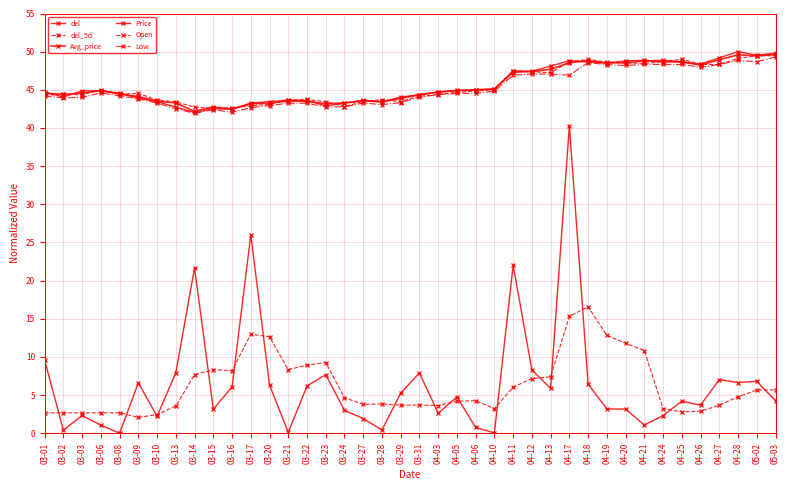

How many lines are shown in the chart?

6